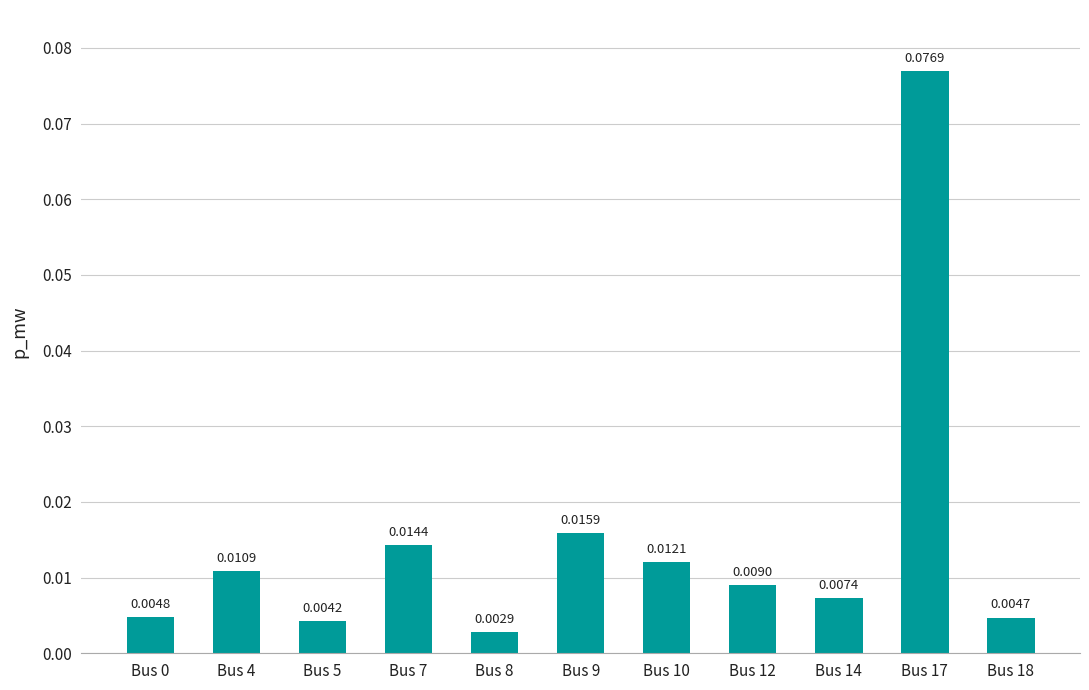

What is the change in value from Bus 7 to Bus 17?

+0.1